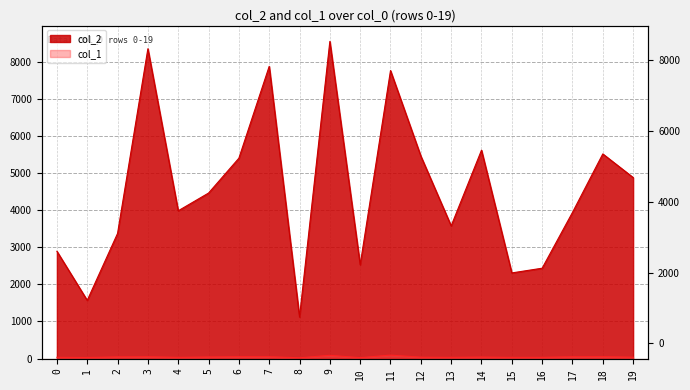

Reading right to left, list all the values displayed in this chart.

col_2: 4880	5516	3939	2435	2308	5617	3576	5459	7763	2528	8549	1120	7877	5400	4461	3983	8351	3372	1568	2892
col_1: 37	53	50	33	32	41	33	37	92	24	86	20	51	52	43	33	50	46	28	33